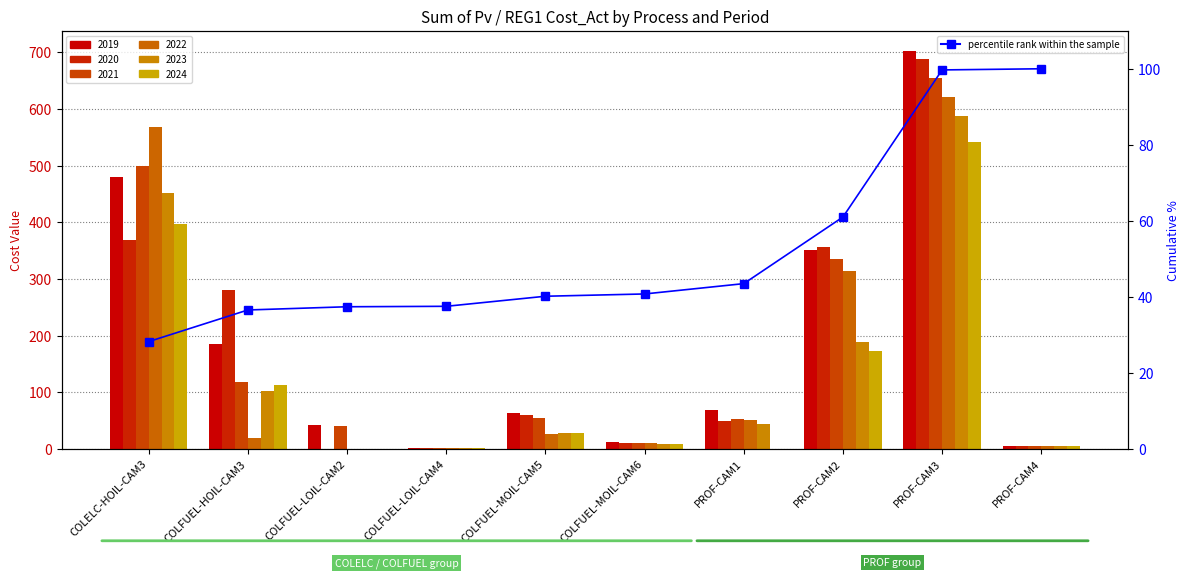

The chart shows a value of 37.4 at COLFUEL-LOIL-CAM2. True or false?

True